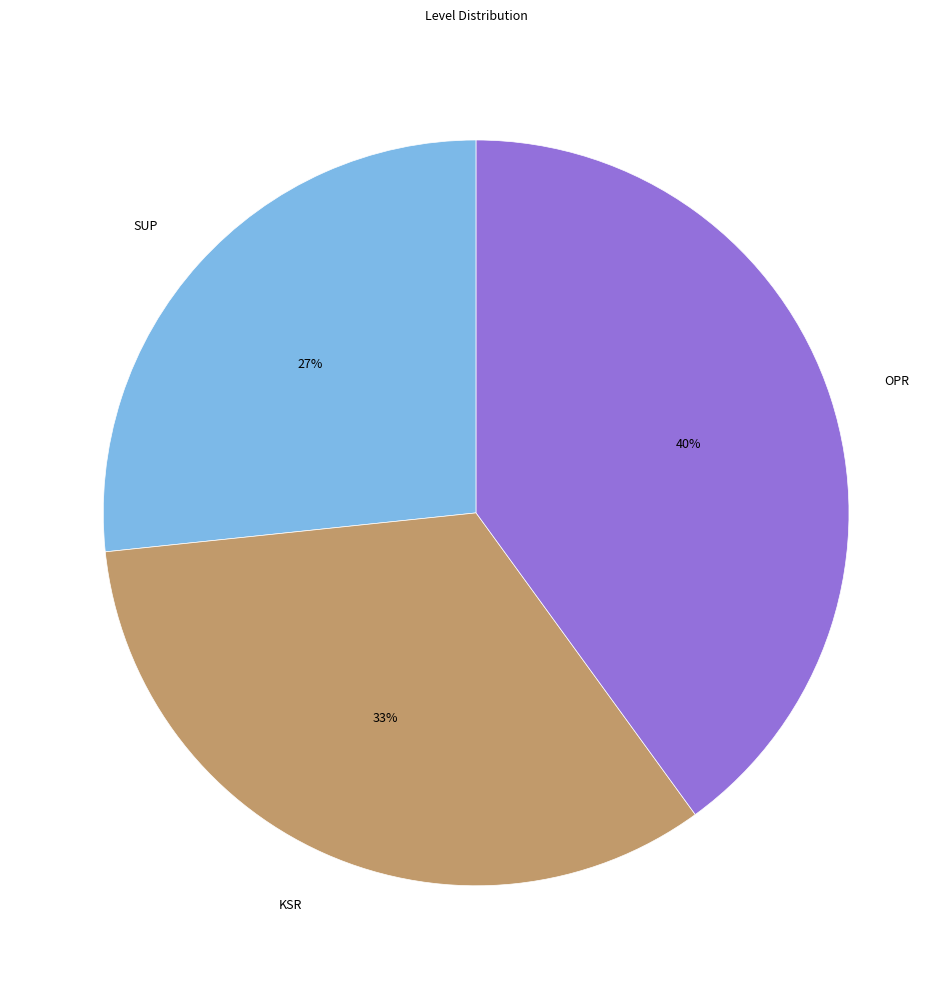

Is it true that KSR is 21% of the pie?

False